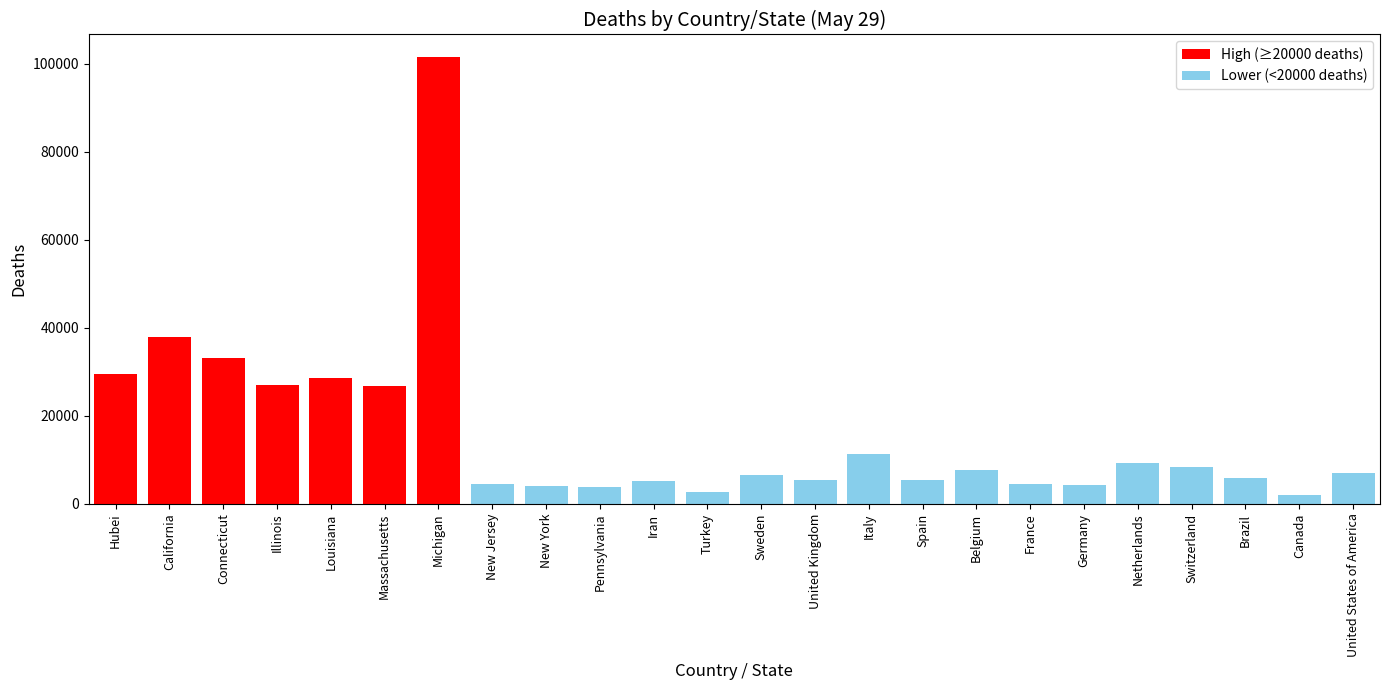

How many data points are above 6982?

11